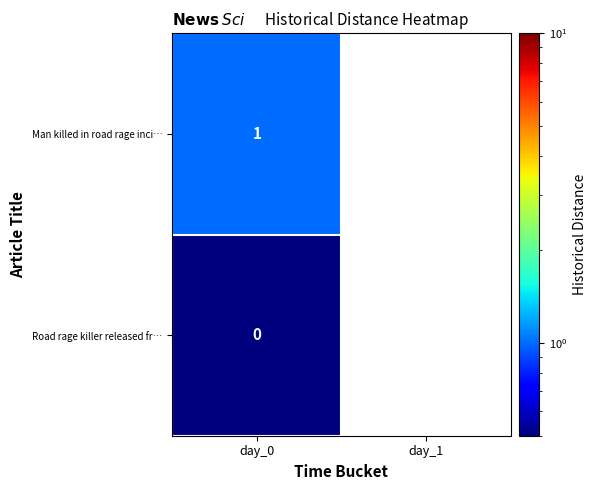

Is it true that Man killed in road rage inci… equals 1.0 at day_0?

True